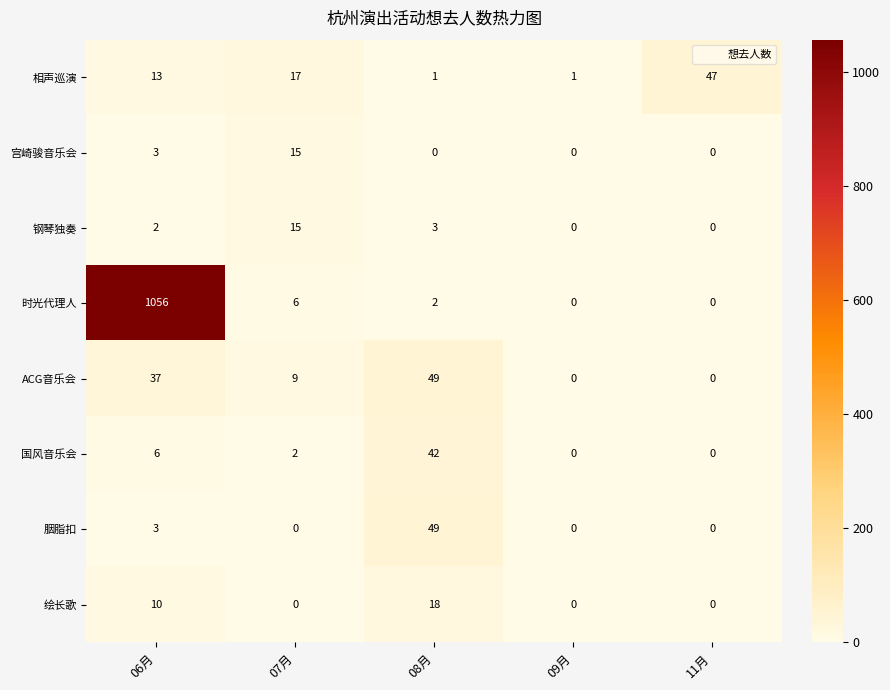

What is the difference between the second highest and second lowest values in the 国风音乐会 series?

6